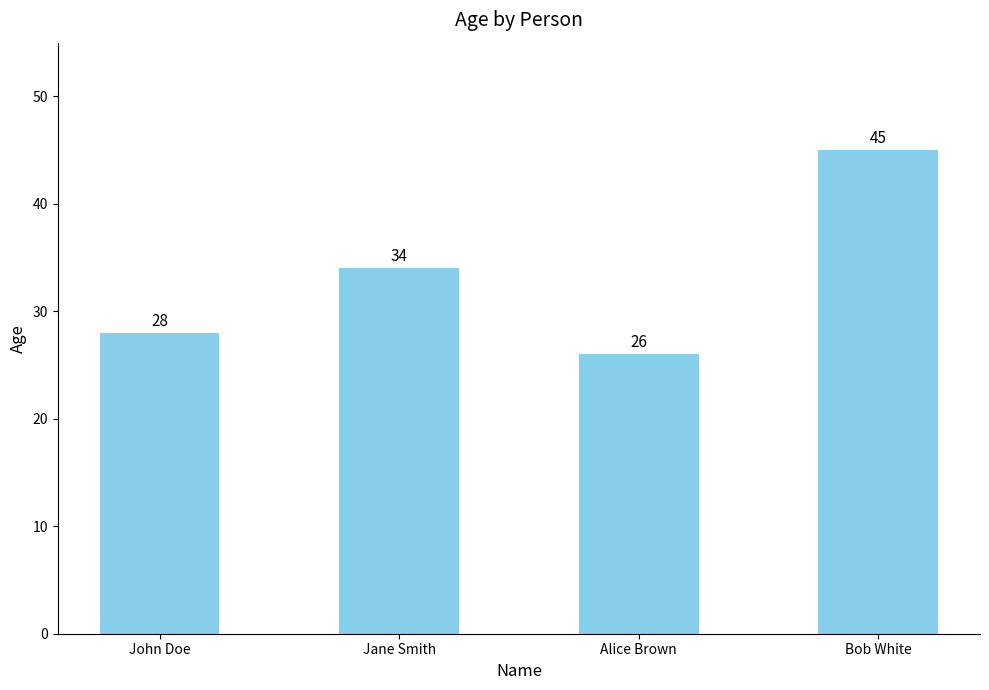

At which category does the chart reach its minimum across all series?

Alice Brown